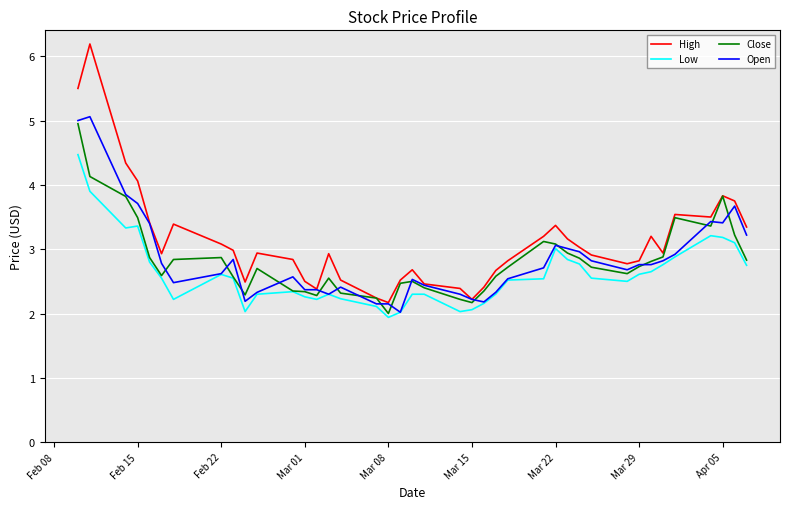

Which series has the largest range (max minus min)?

High